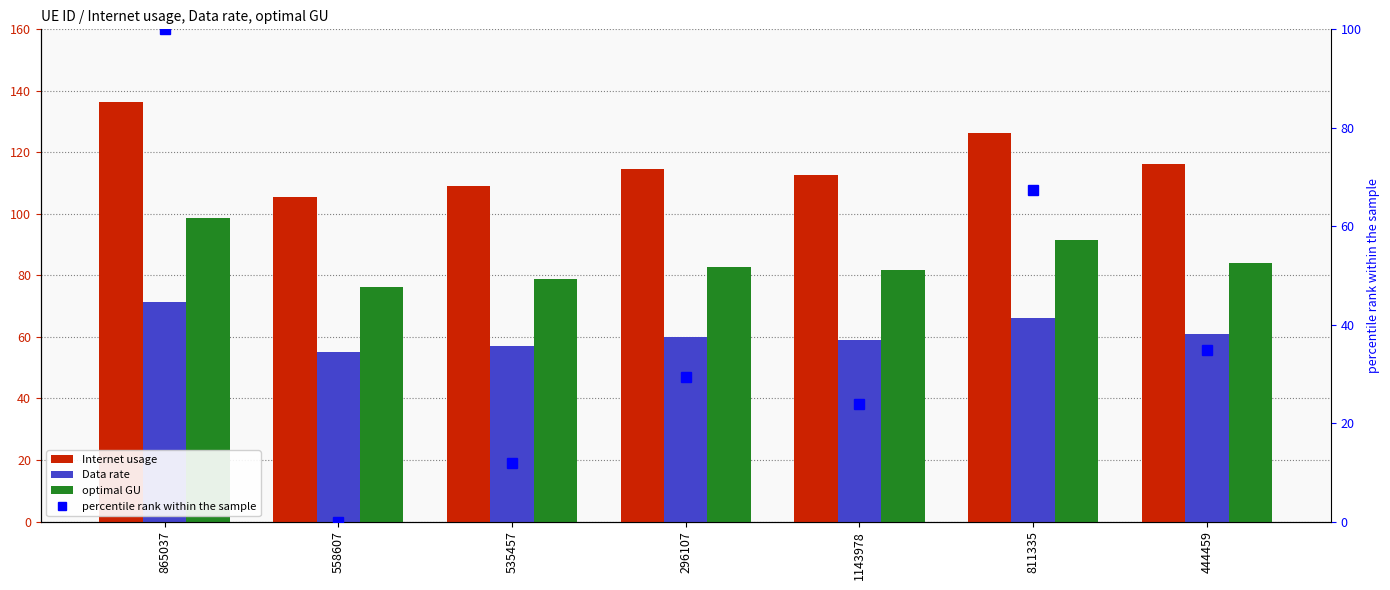

Is it true that Internet usage equals 69.1 at 1143978?

False